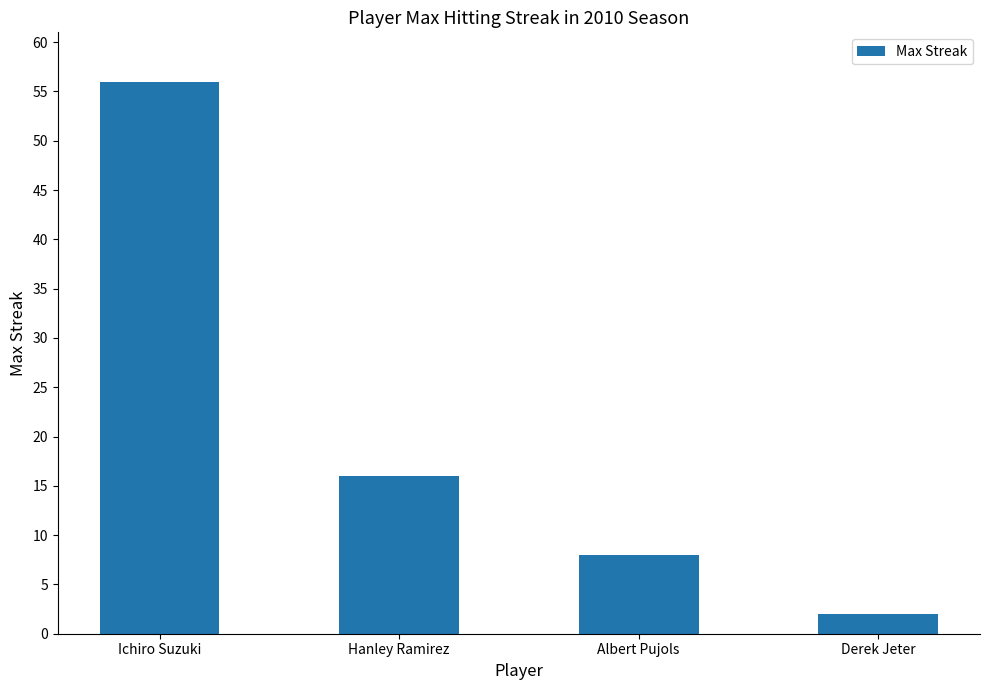

List the labels in order of value, largest first.

Ichiro Suzuki, Hanley Ramirez, Albert Pujols, Derek Jeter